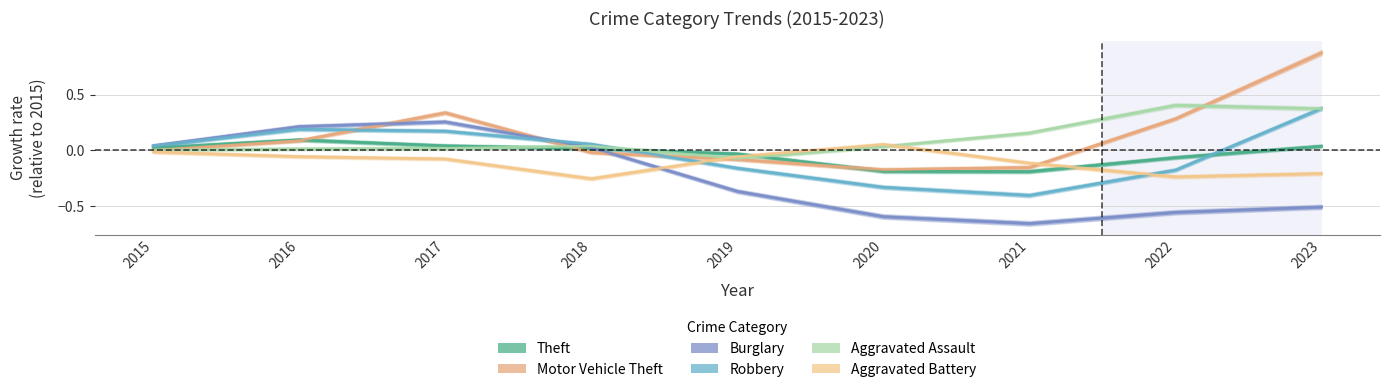

Is the value of Theft at 2020 greater than the value of Burglary at 2015?

No